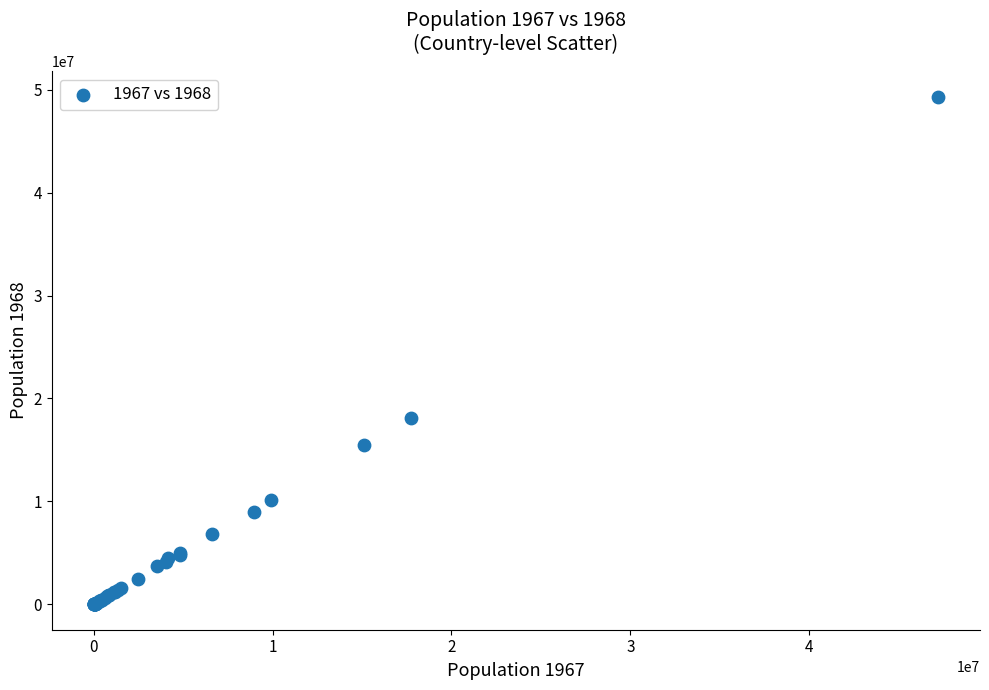

What Y value in the scatter plot is closest to 24662940?

18124103.6